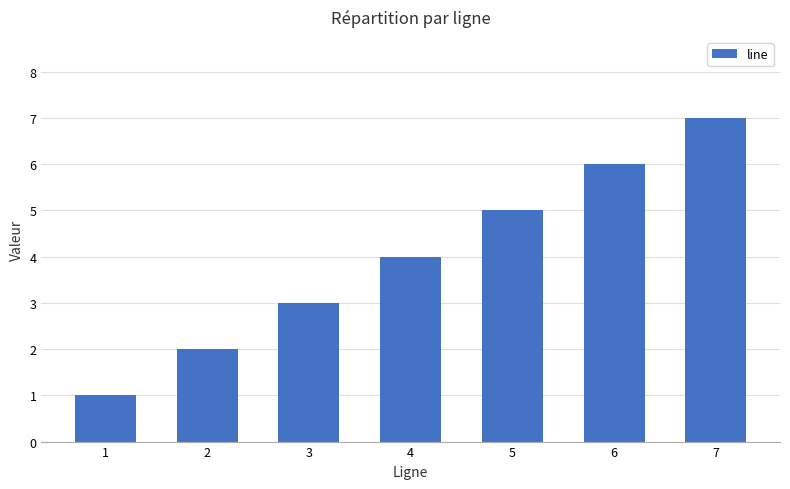

How many data points are less than 4?

3